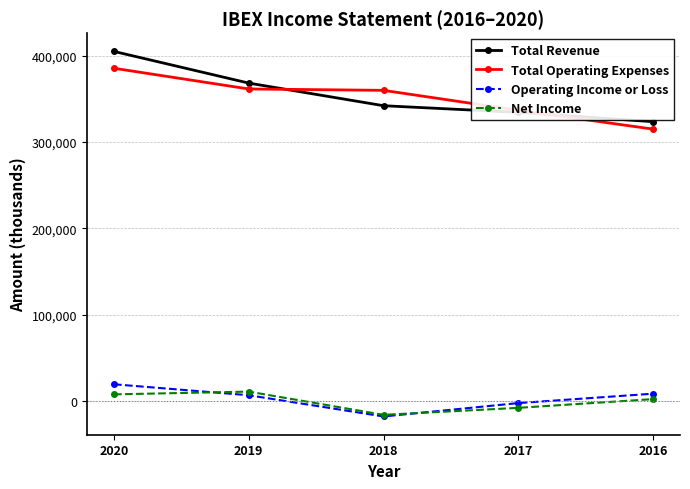

List the series in order of their peak value, lowest first.

Net Income, Operating Income or Loss, Total Operating Expenses, Total Revenue